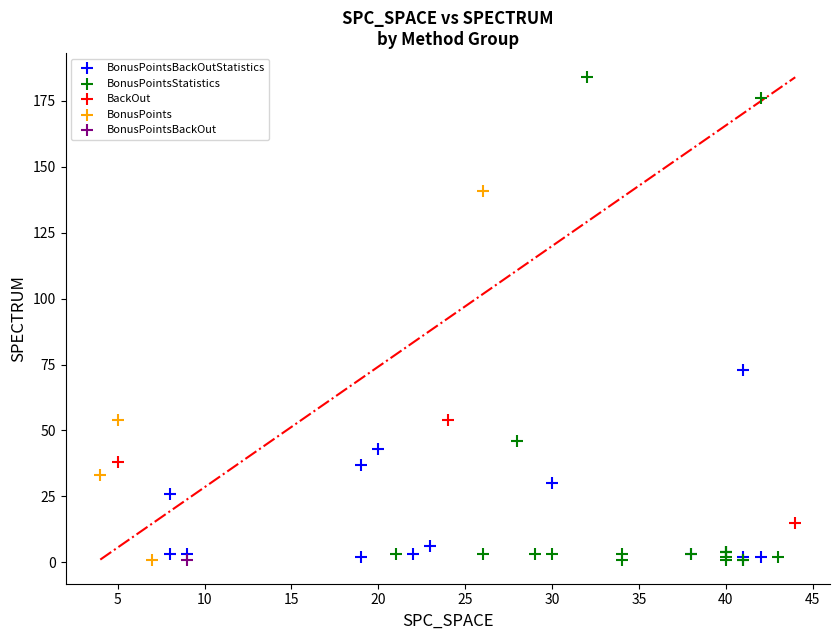

What are all the series names shown in the legend?

BonusPointsBackOutStatistics, BonusPointsStatistics, BackOut, BonusPoints, BonusPointsBackOut